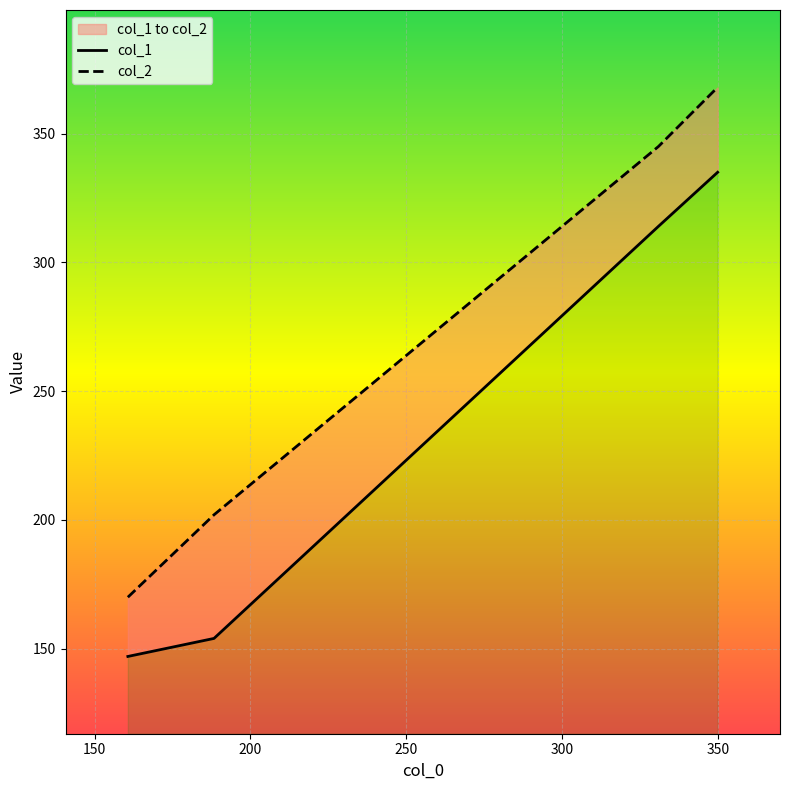

What are all the series names shown in the legend?

col_1, col_2